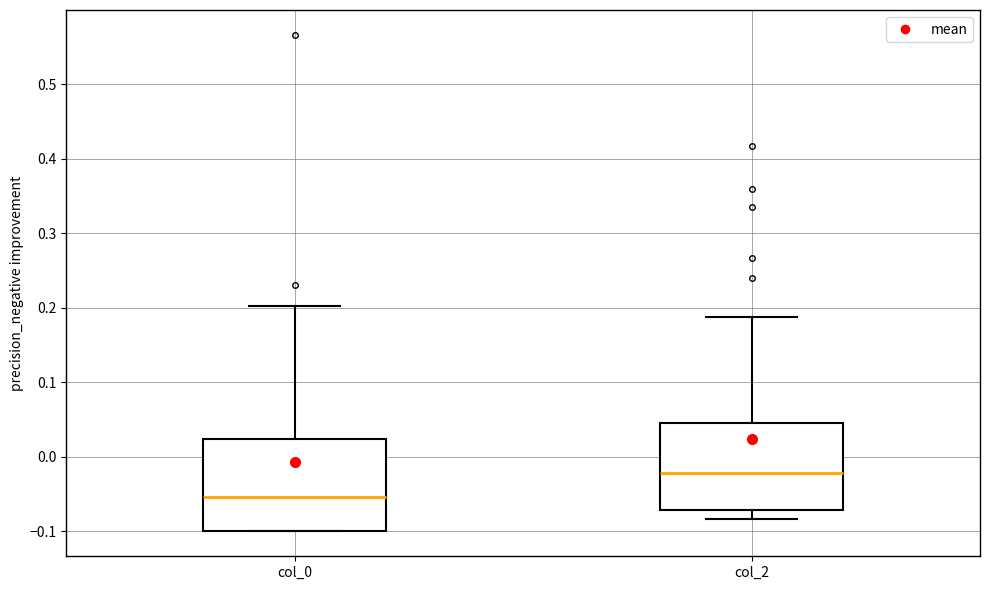

Which box's median line is the highest?

col_2